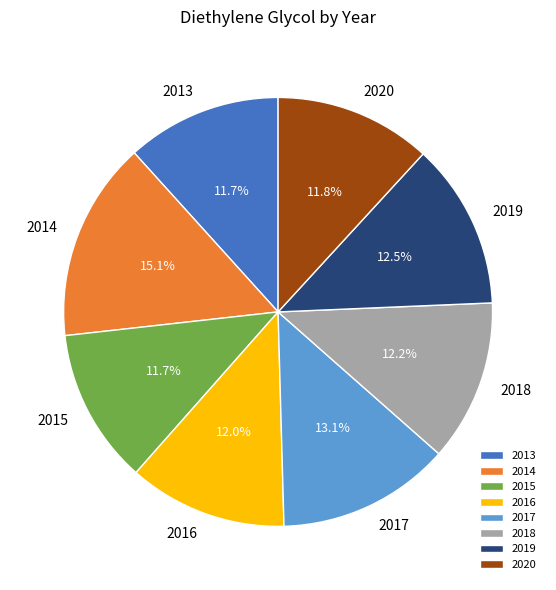

Which slice is the largest?

2014